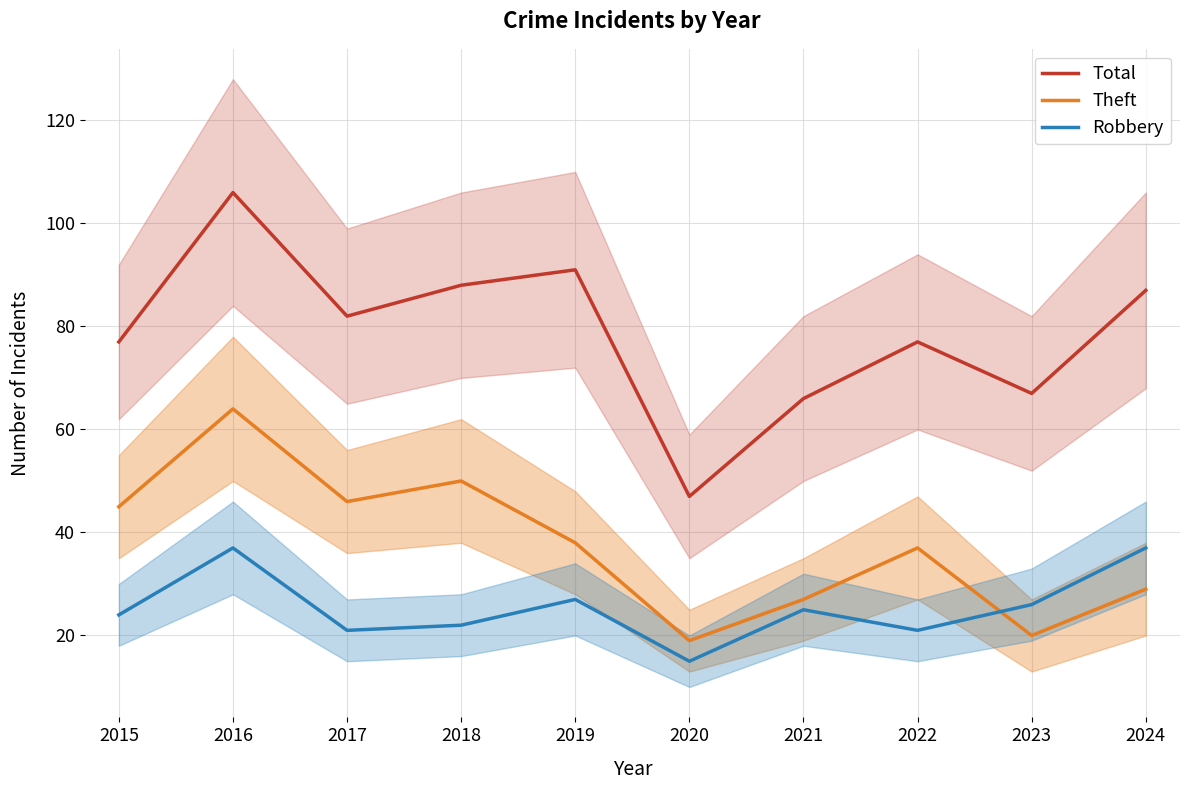

What is the total value across all series at 2021?

118